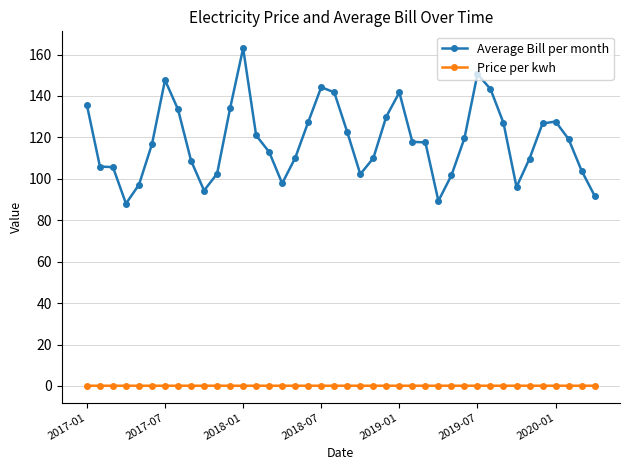

What is the difference between the maximum and minimum values in the Average Bill per month series?

75.0